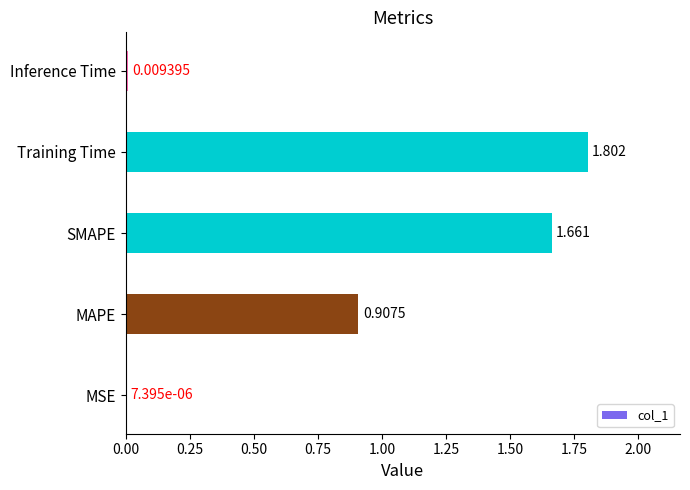

Between MAPE and Training Time, which is larger?

Training Time